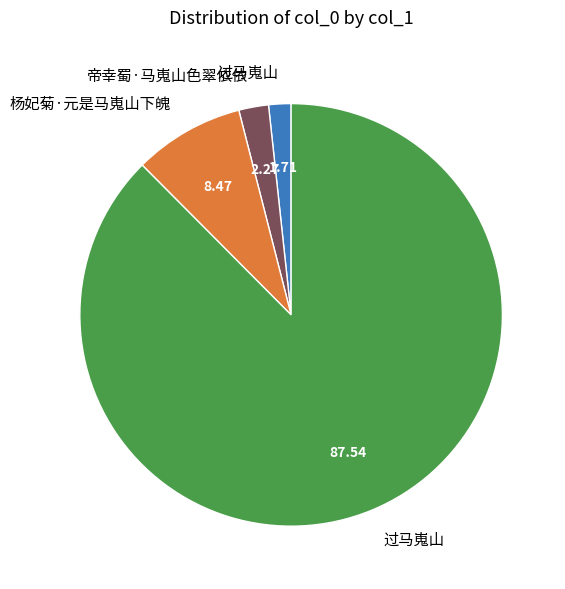

Is there any slice that represents more than half of the pie?

Yes